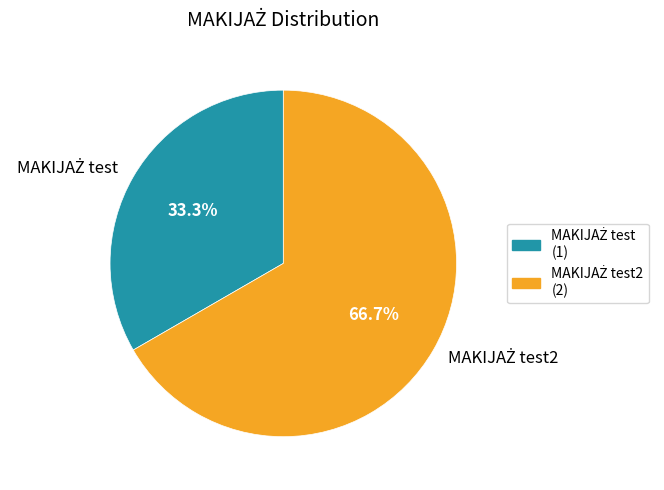

Does any single category account for the majority?

Yes